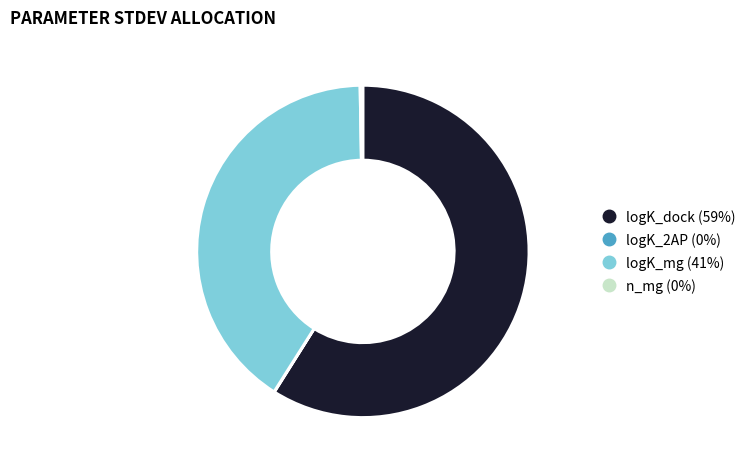

Does logK_mg account for over 50% of the chart?

No